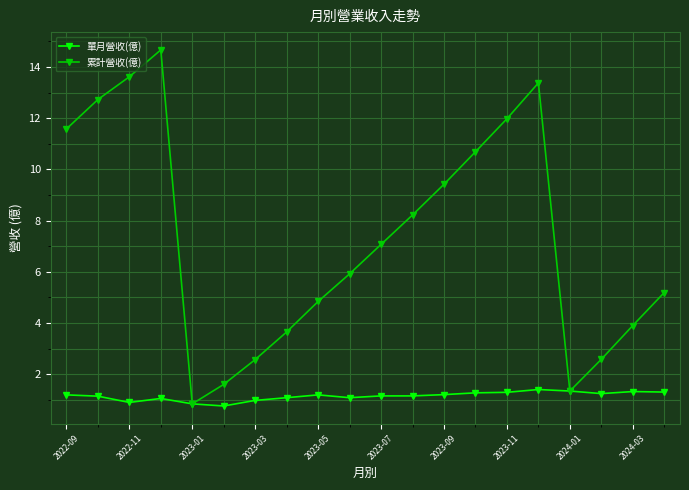

What is the value of the 累計營收(億) point at the 1st from the left?

11.6